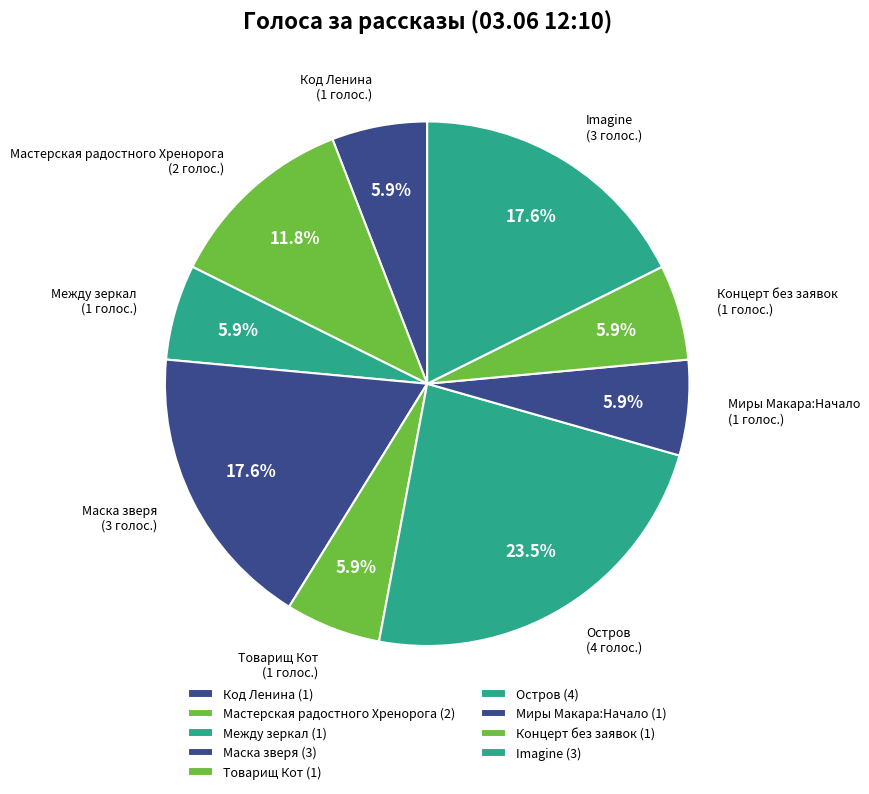

How many segments does this pie chart have?

9